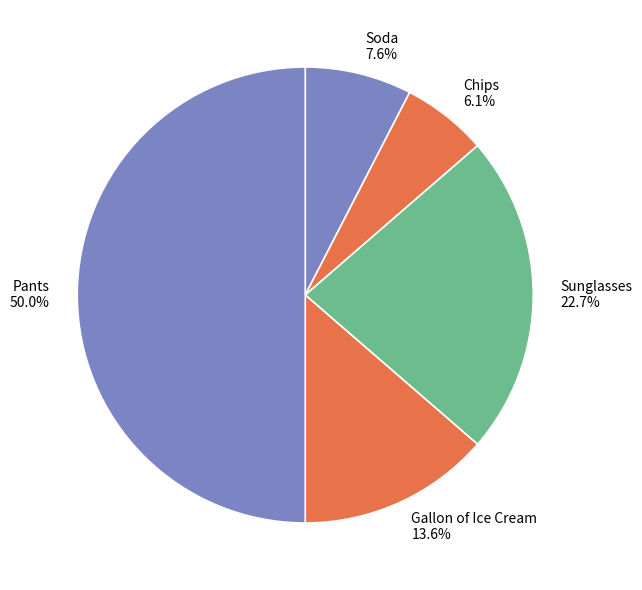

Rank the categories by value from highest to lowest.

Pants, Sunglasses, Gallon of Ice Cream, Soda, Chips